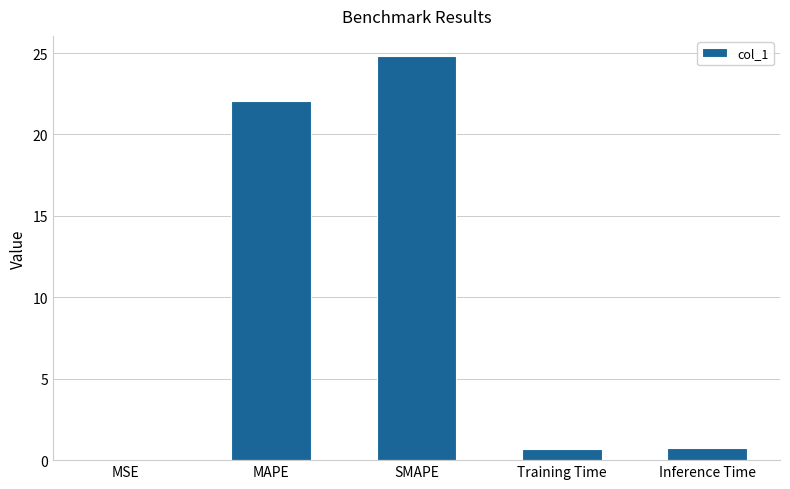

At which label is the value closest to 12?

MAPE